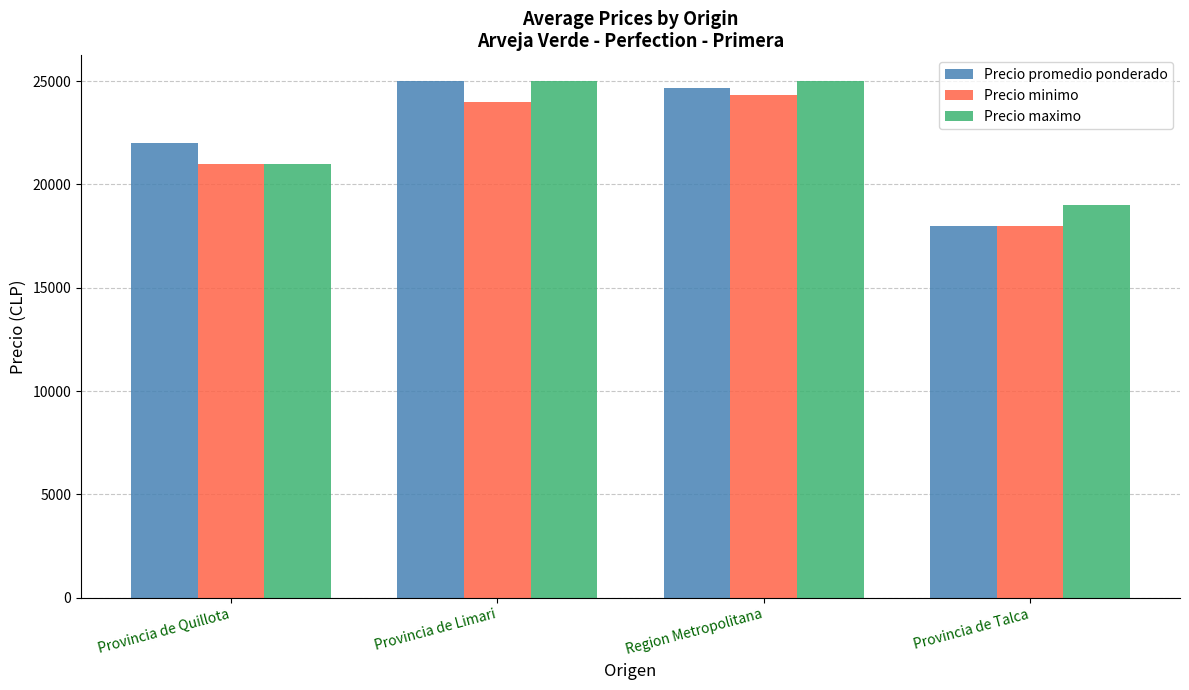

Which series changed the most between Provincia de Quillota and Provincia de Limari?

Precio maximo